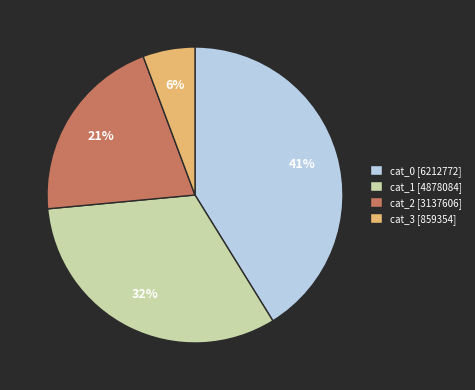

How many segments does this pie chart have?

4